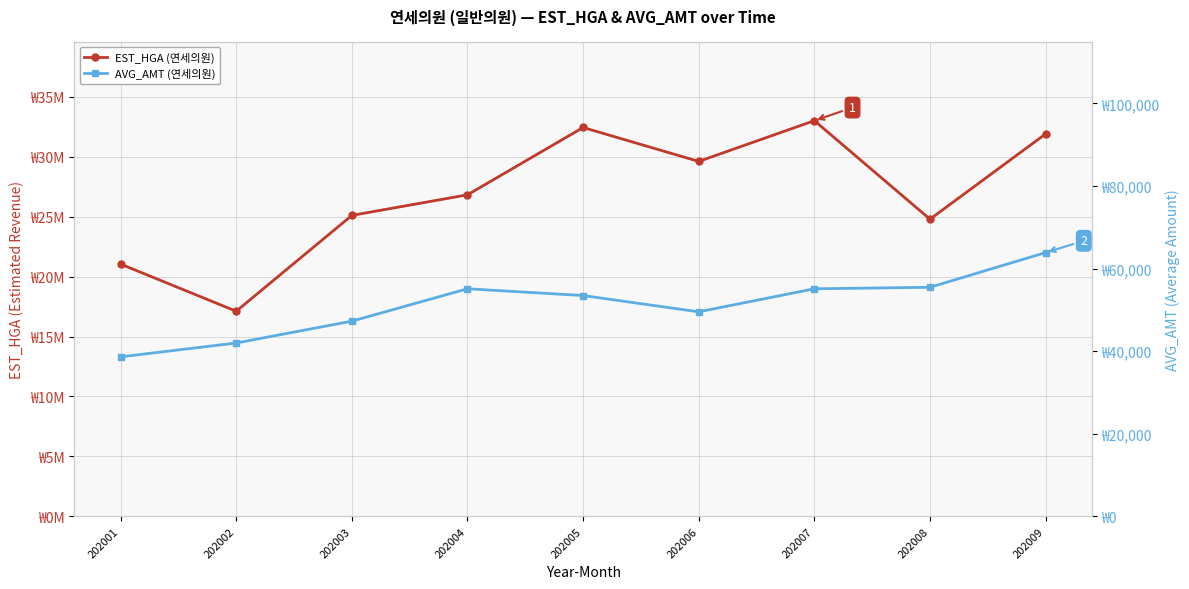

In AVG_AMT, how many points are higher than both neighbors (excluding endpoints)?

1